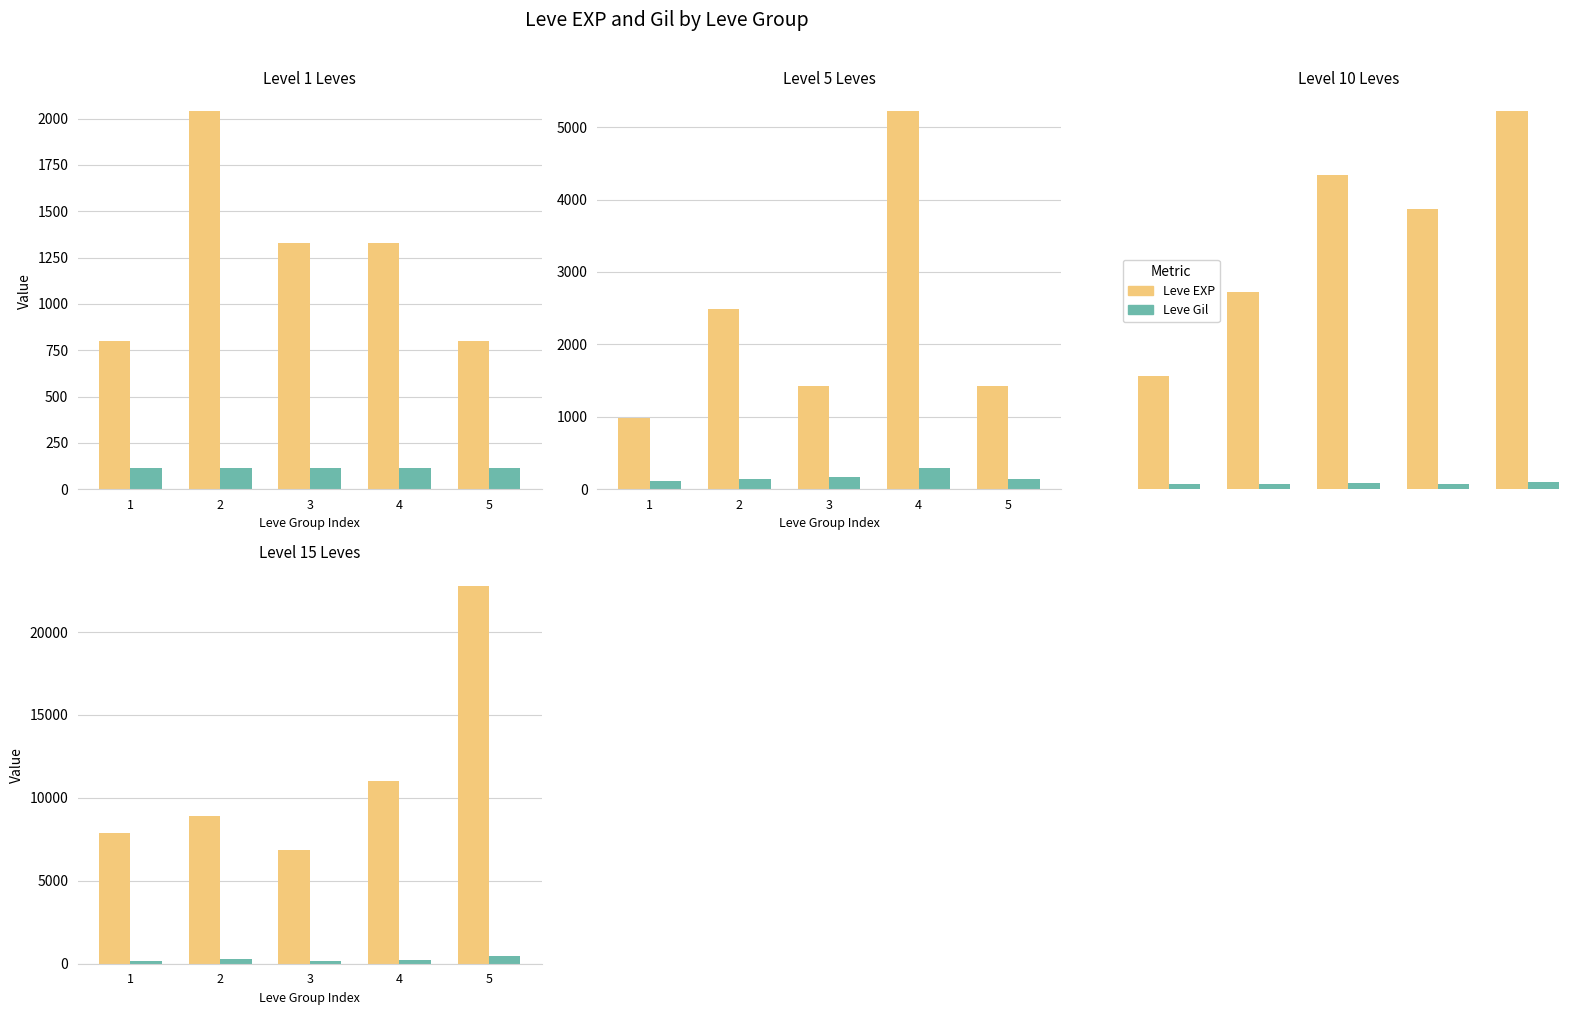

What is the difference between the maximum and minimum values in the Leve Gil series?

300